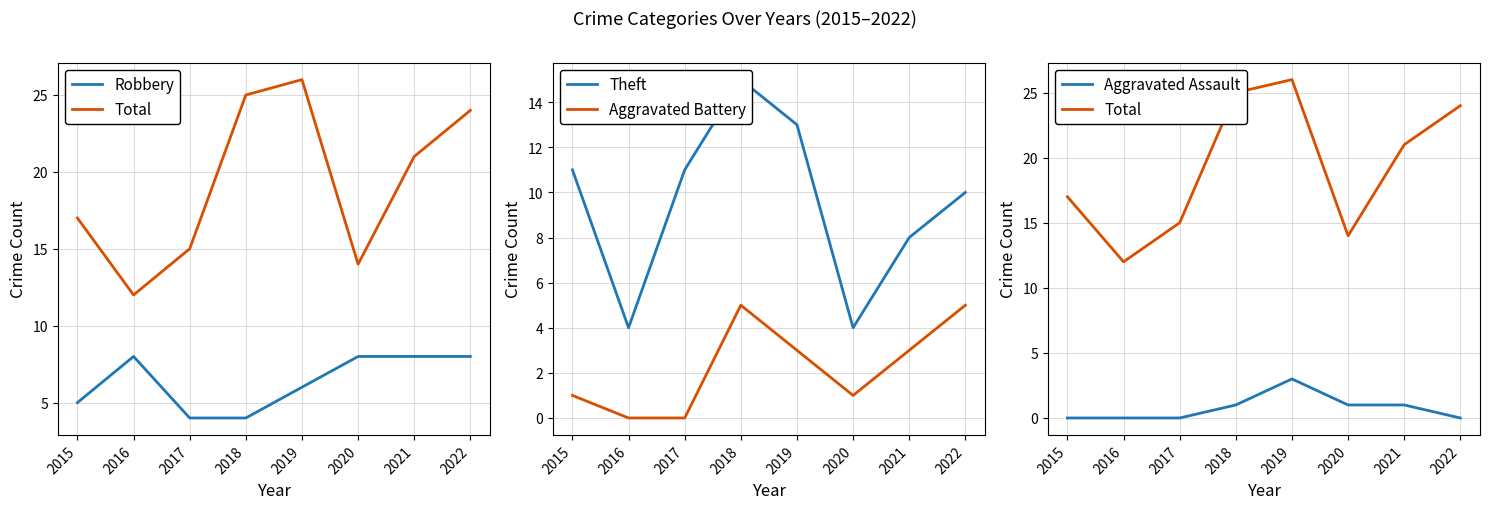

What is the sum of the Aggravated Battery values at 2018 and 2022?

10